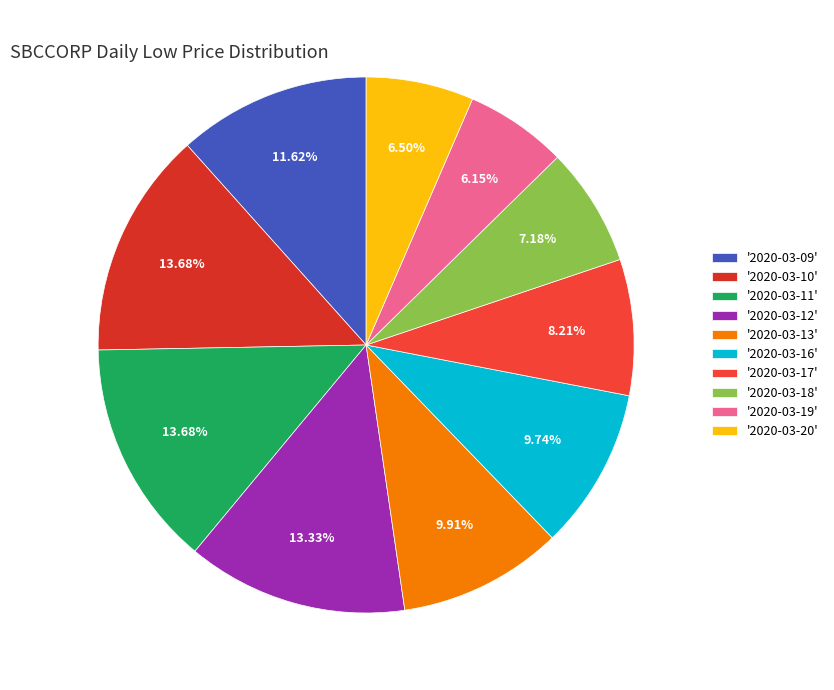

How many segments does this pie chart have?

10